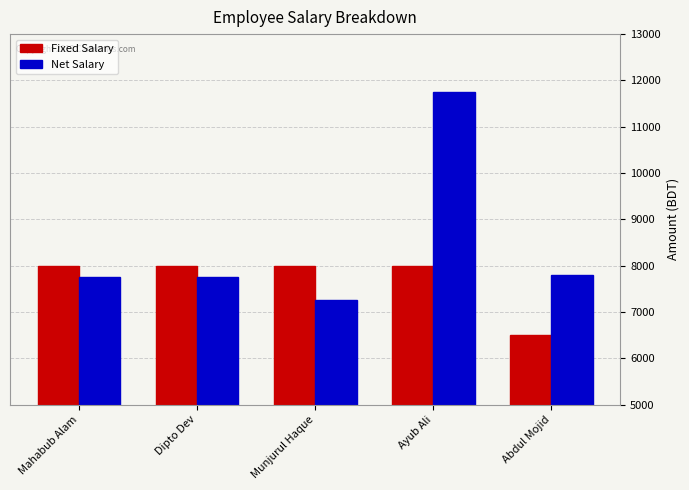

Reading left to right, extract all data points from this chart.

Fixed Salary: 8000	8000	8000	8000	6500
Net Salary: 7760	7760	7260	11760	7805